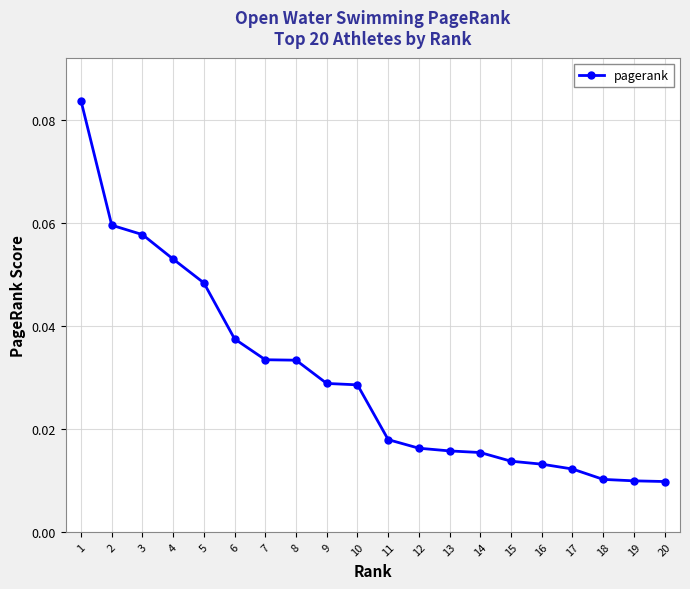

True or false: the data shows 0.0 at 3.

False